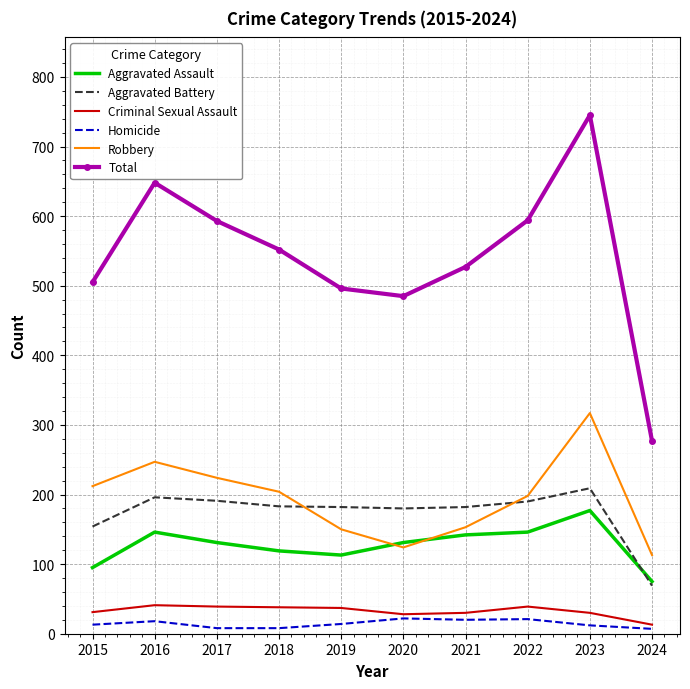

True or false: Aggravated Battery and Criminal Sexual Assault intersect in this chart.

False